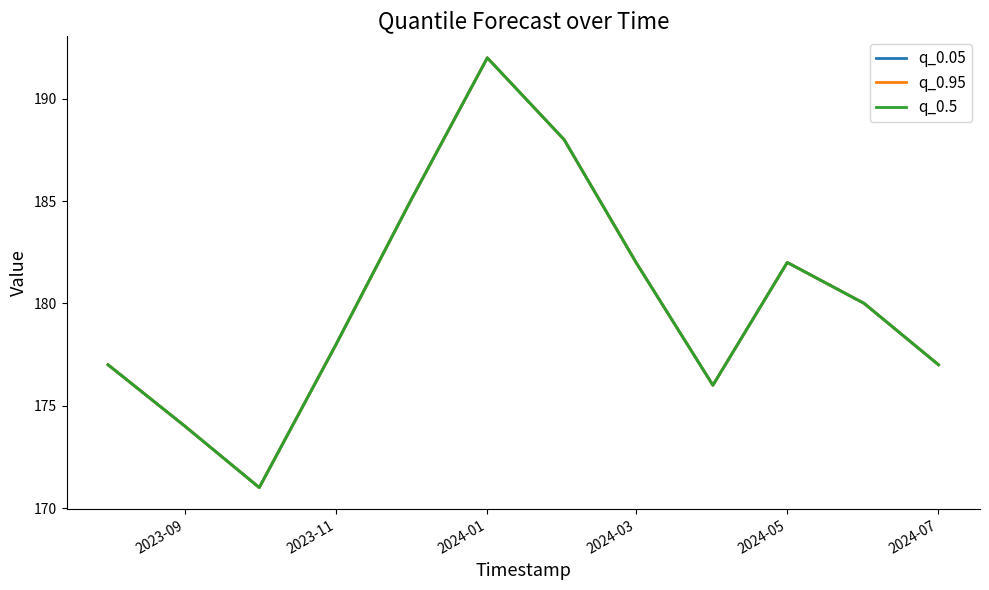

Is this an area chart (filled region under the line)?

No